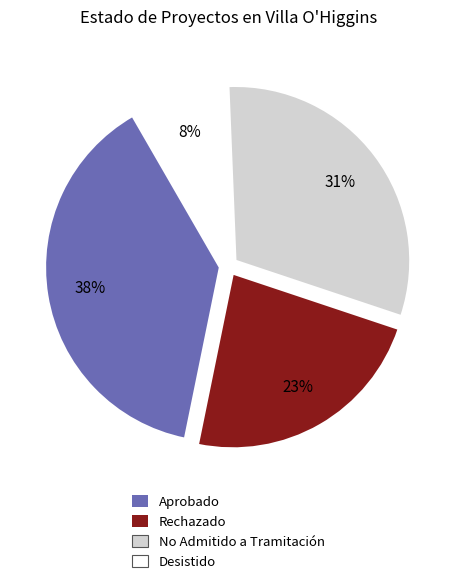

The No Admitido a Tramitación slice represents 23% of the pie. True or false?

False